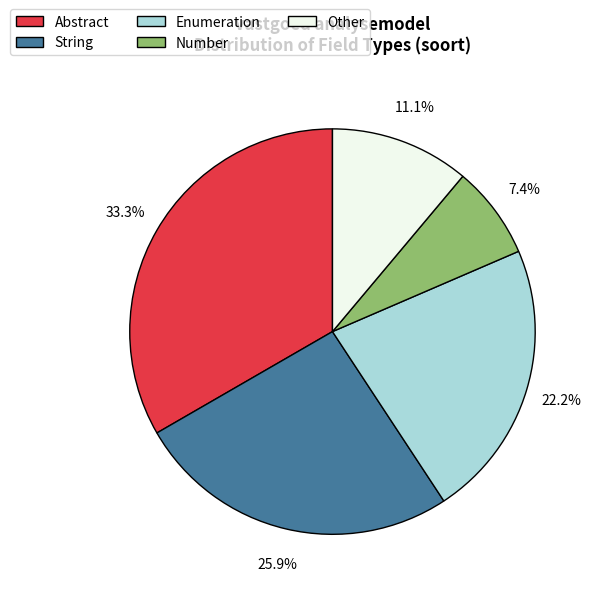

What is the largest slice in the pie chart?

Abstract